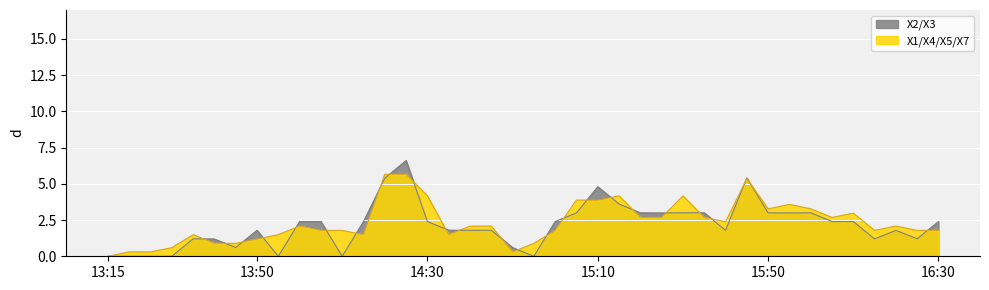

True or false: X3 has more than 0 points higher than both neighbors.

True